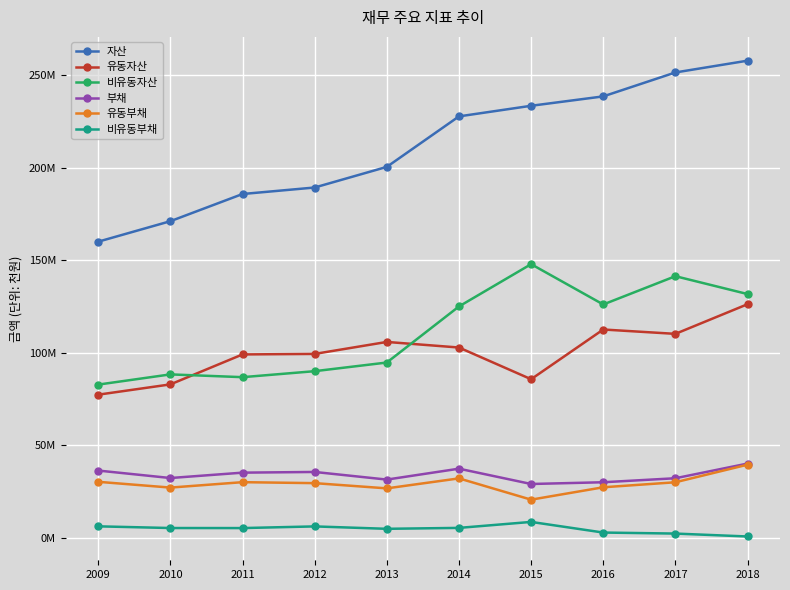

Does the chart have visible grid lines?

Yes